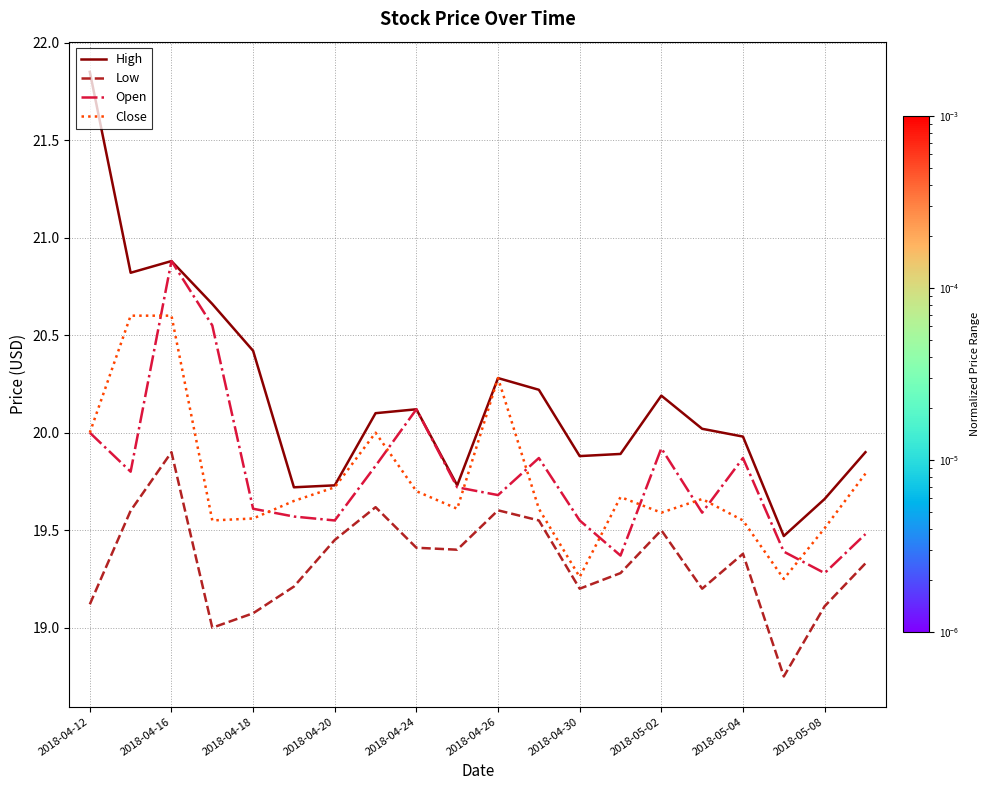

What is the lowest value of the High series?

19.5